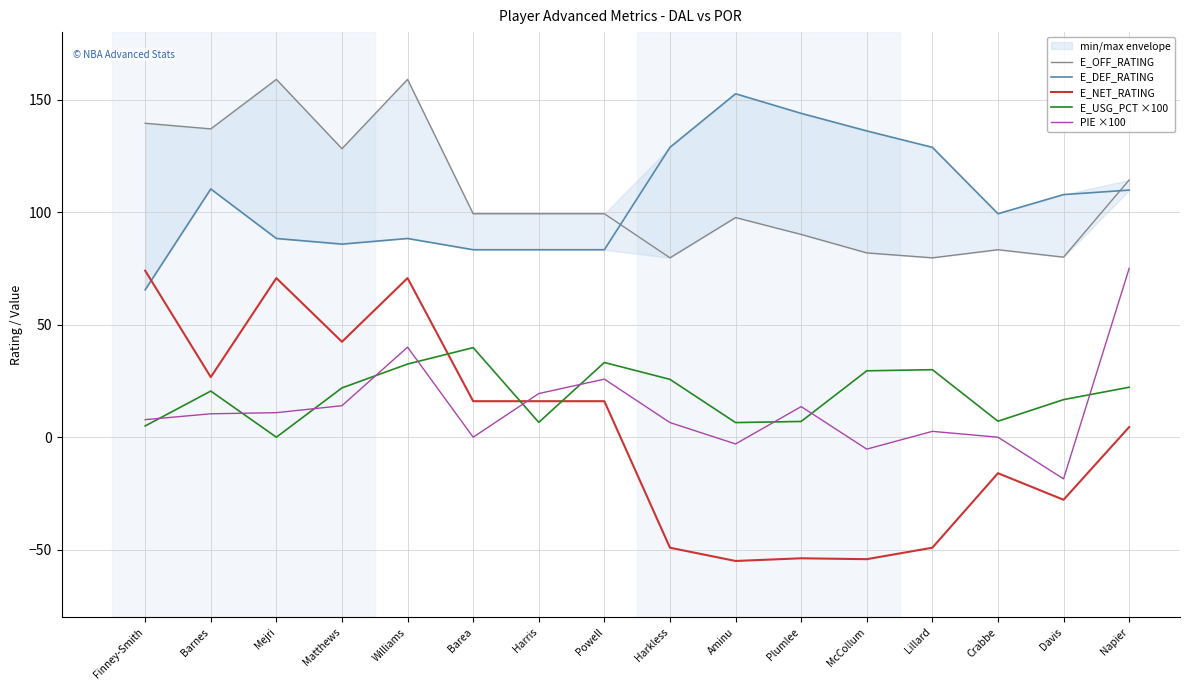

Which has a higher value, Plumlee or Matthews?

Matthews